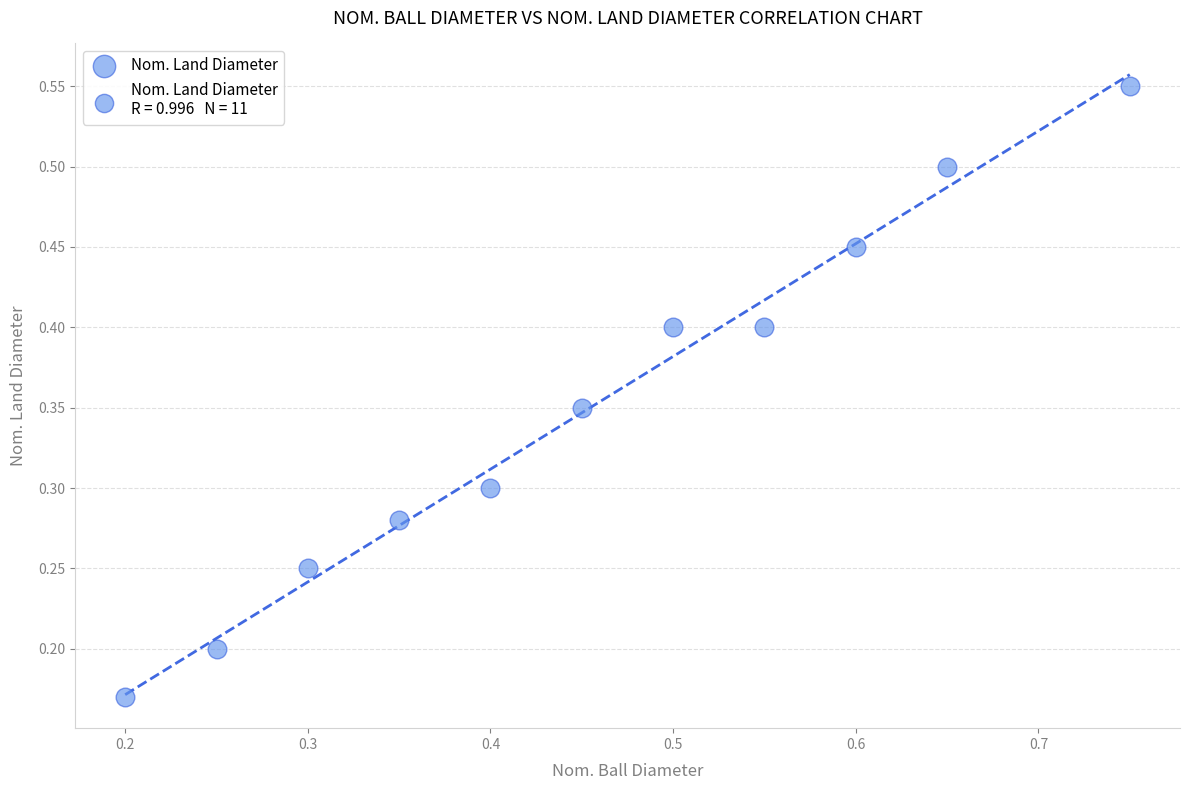

What is the range of Y values (max minus min)?

0.4